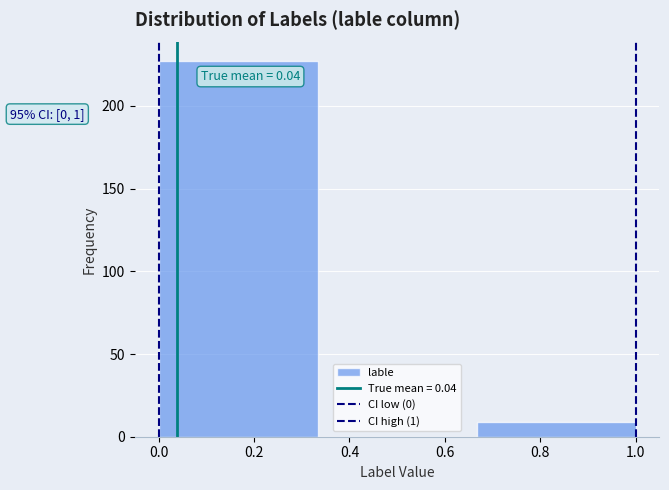

Which range on the x-axis has the tallest bar?

0.00 to 0.34